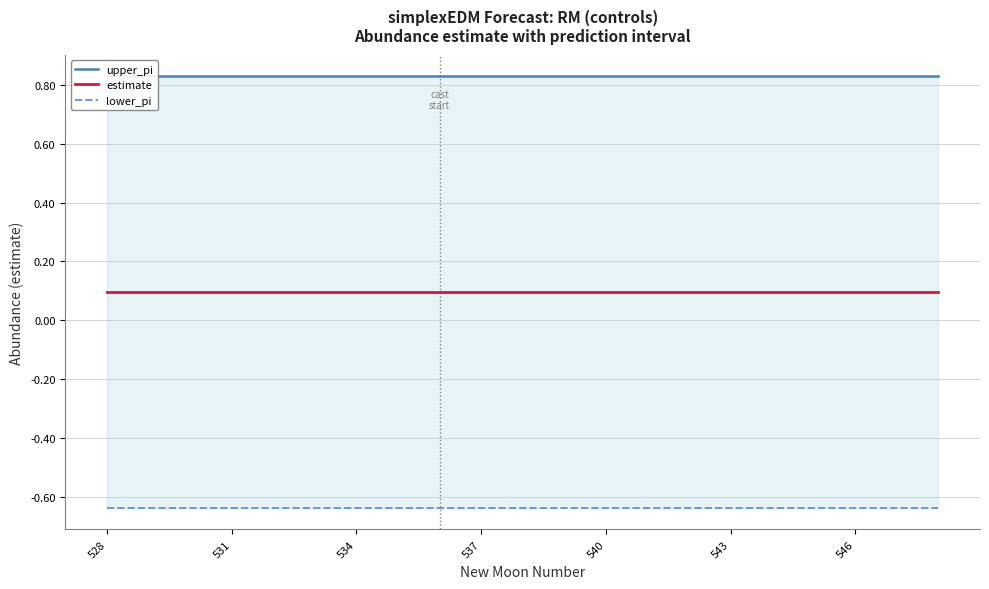

Which category has the highest value across all series?

528